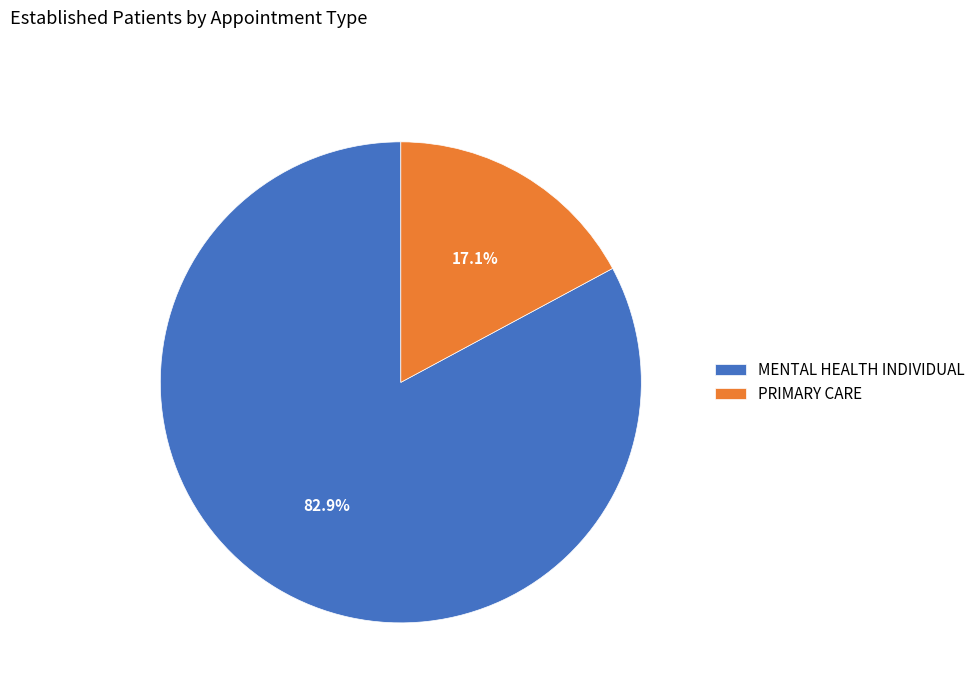

Does PRIMARY CARE account for over 50% of the chart?

No